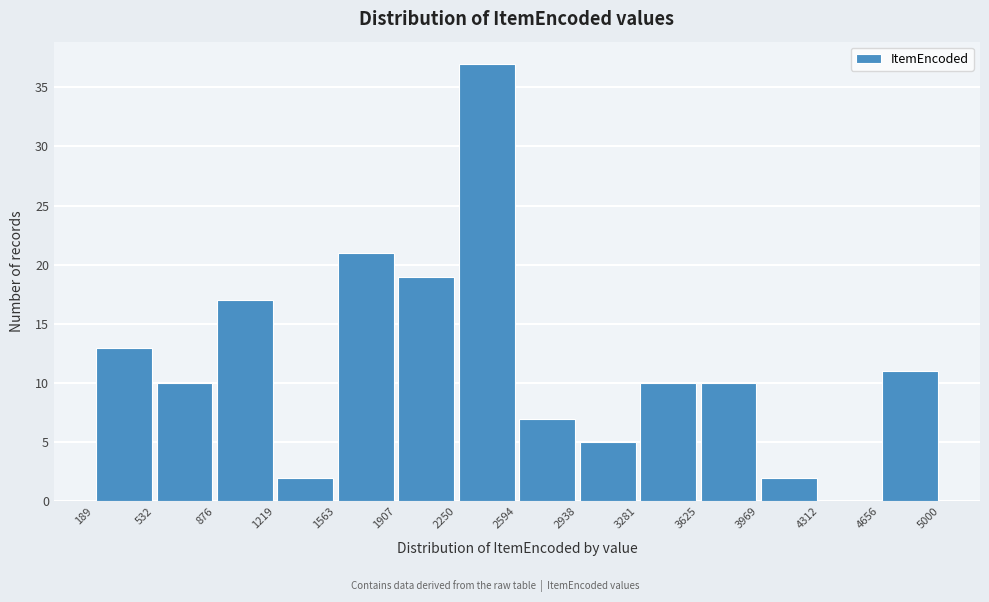

Which range on the x-axis has the tallest bar?

2250 to 2594